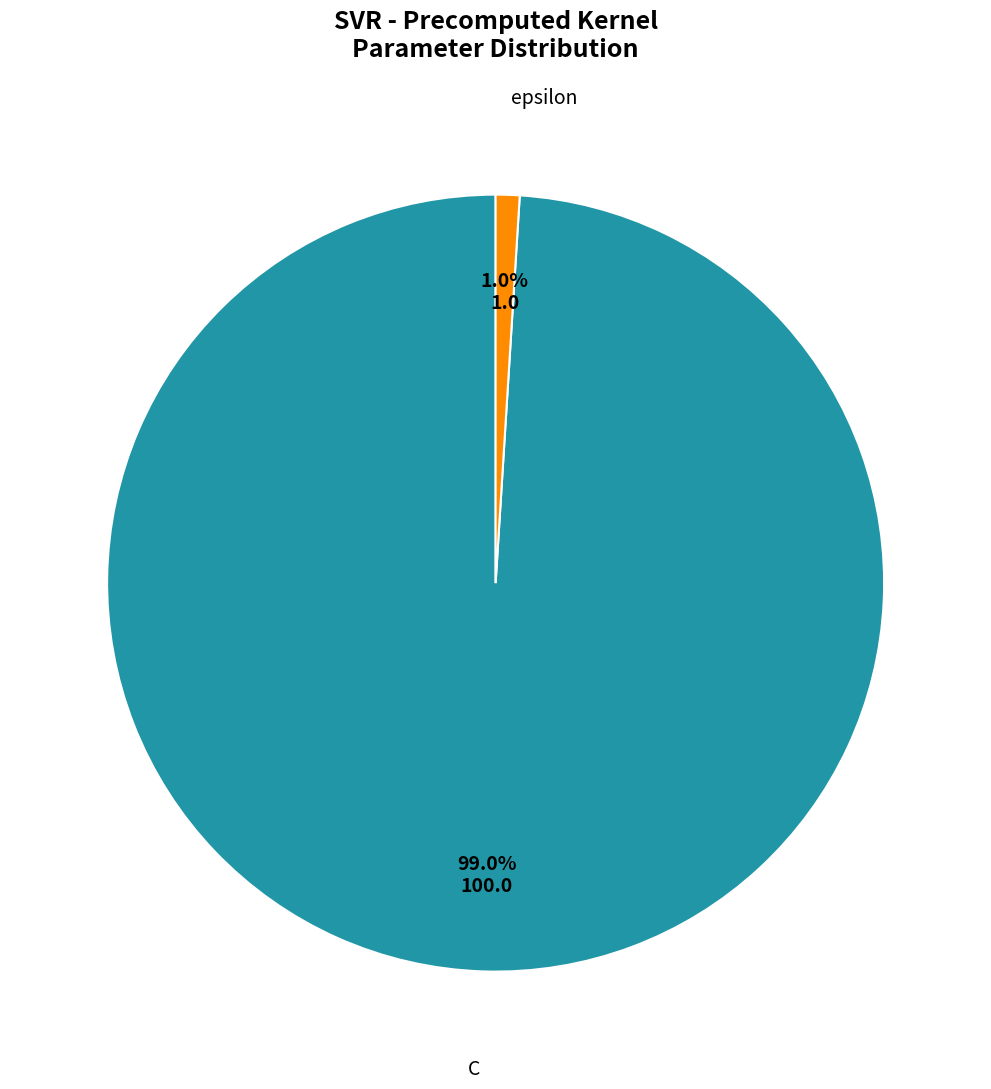

Does any single category account for the majority?

Yes